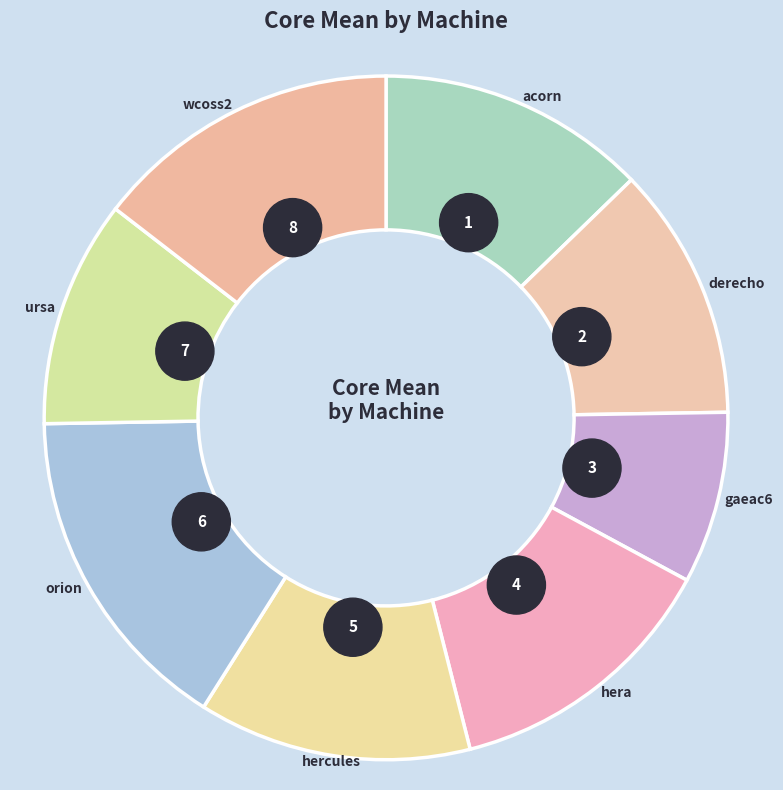

Rank the categories by value from highest to lowest.

orion, wcoss2, hera, hercules, acorn, derecho, ursa, gaeac6